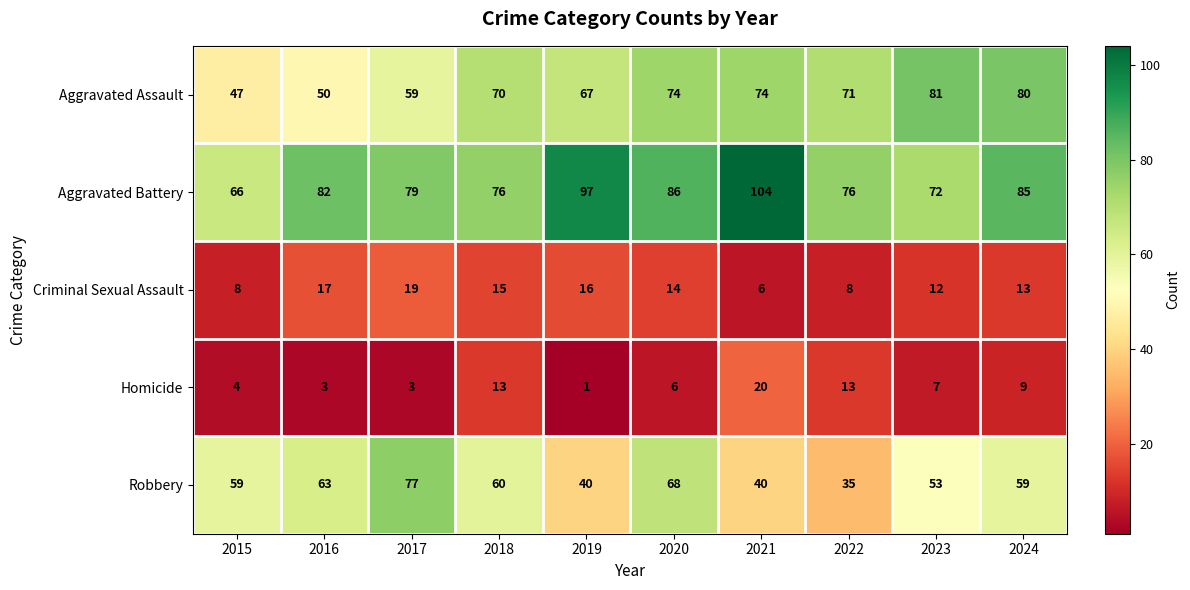

Rank the series by their maximum value, from lowest to highest.

Criminal Sexual Assault, Homicide, Robbery, Aggravated Assault, Aggravated Battery